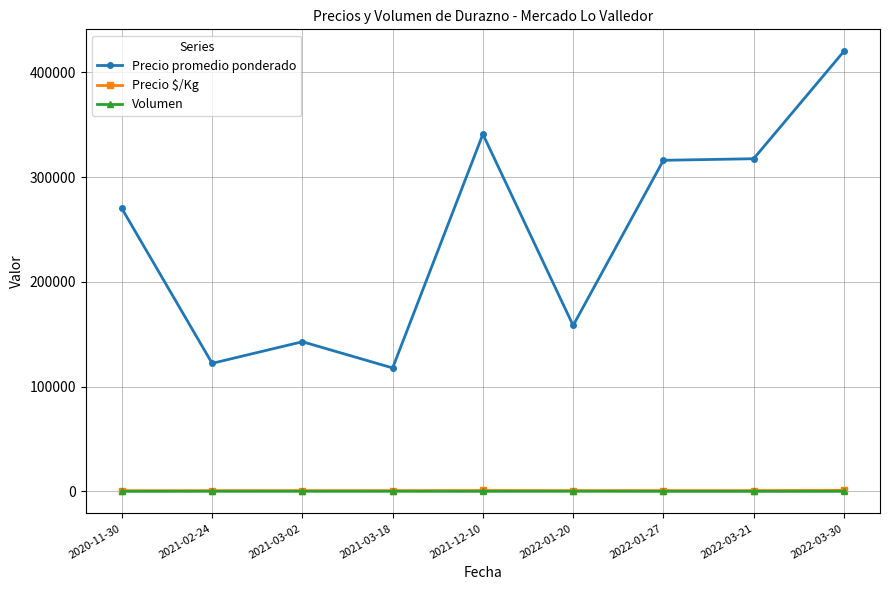

At which label is Precio promedio ponderado closest to 268900?

2020-11-30